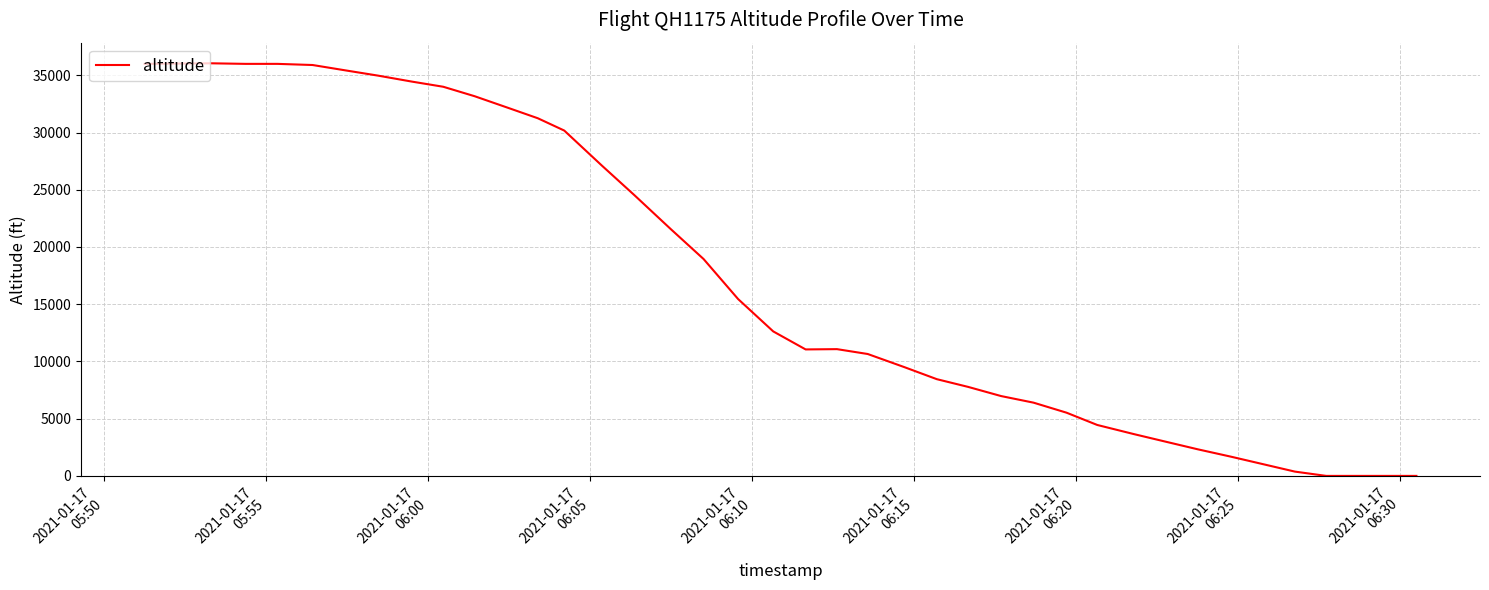

What is the difference between the maximum and minimum values?

36050